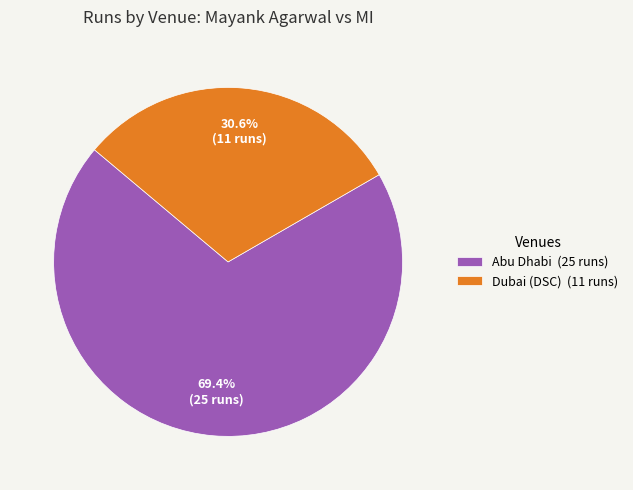

How many slices are in this pie chart?

2